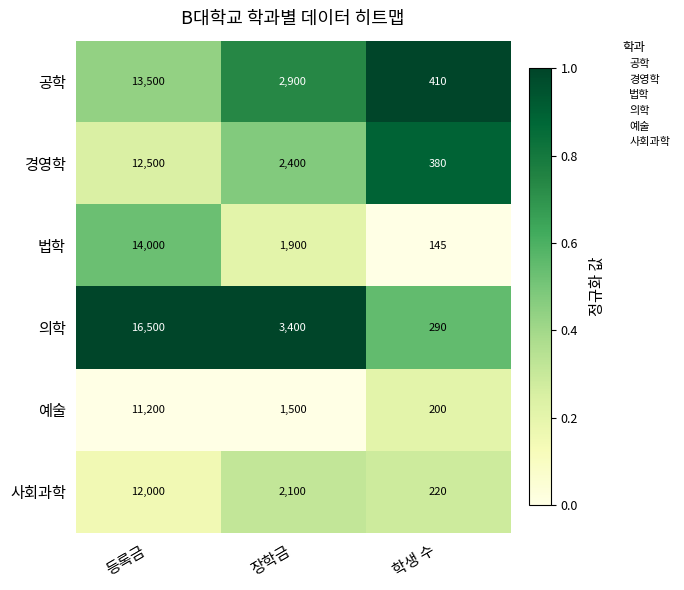

Between 장학금 and 학생 수, which series saw the biggest shift?

의학